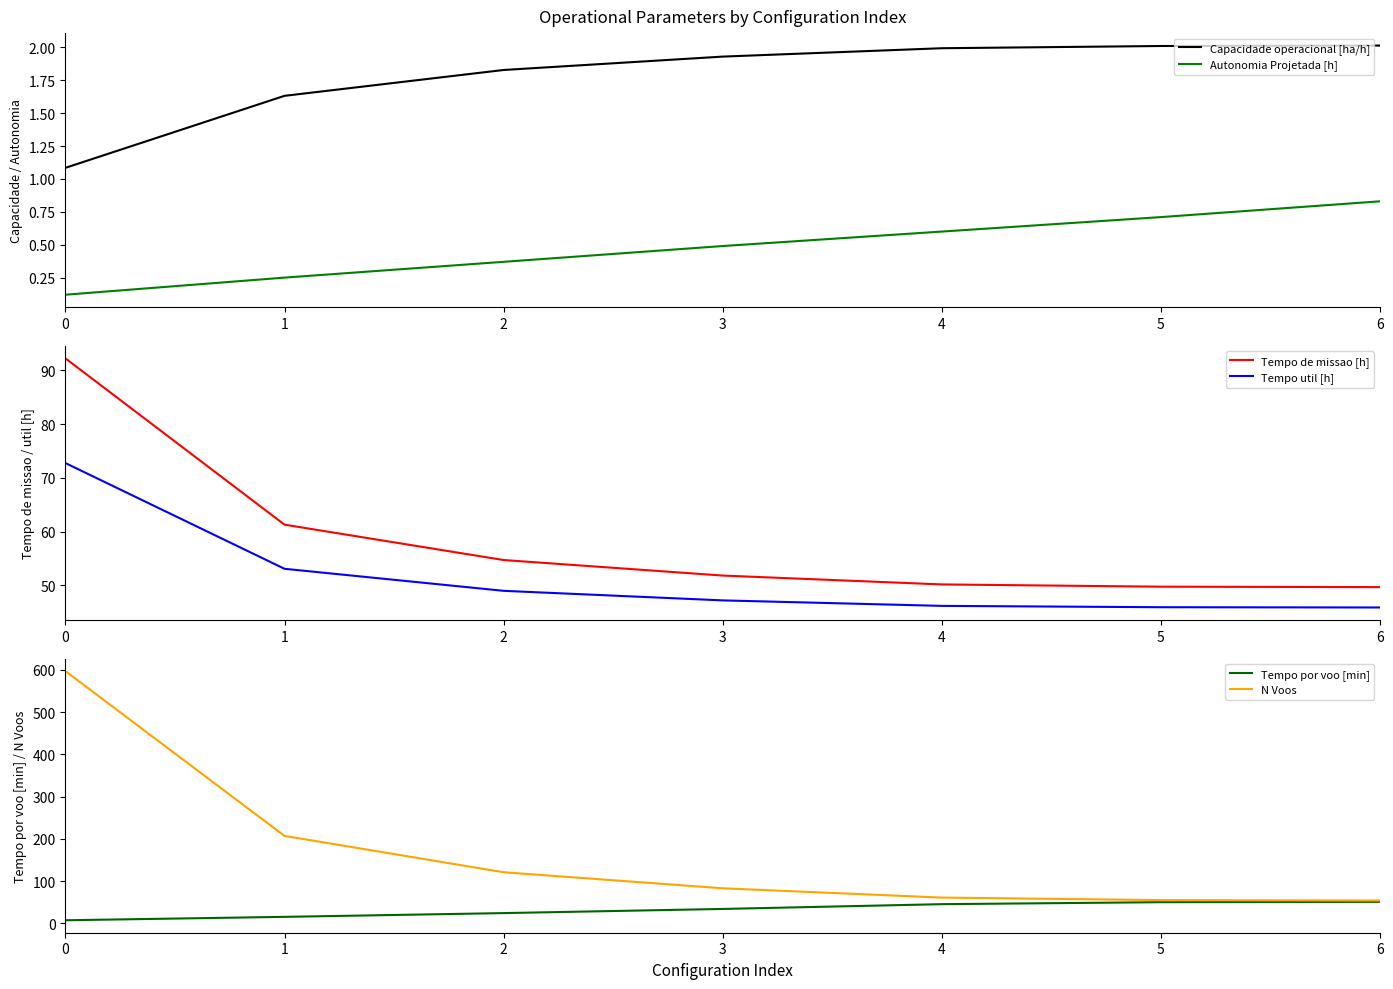

How many lines are shown in the chart?

6